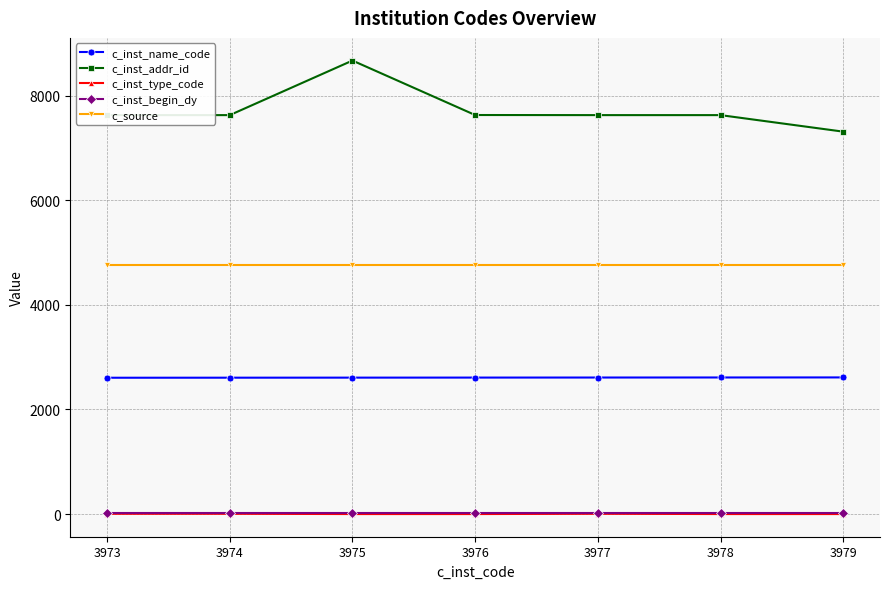

True or false: c_inst_name_code and c_inst_addr_id intersect in this chart.

False